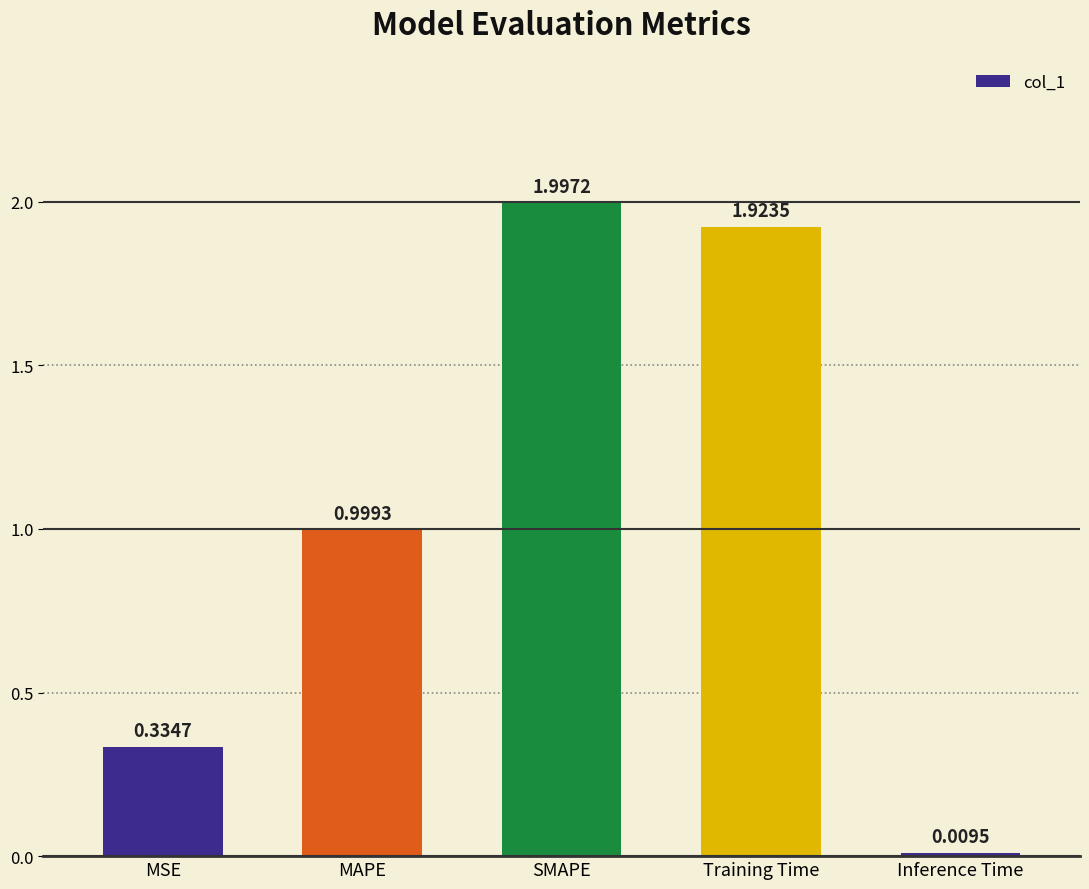

What is the change in value from MSE to Inference Time?

-0.3